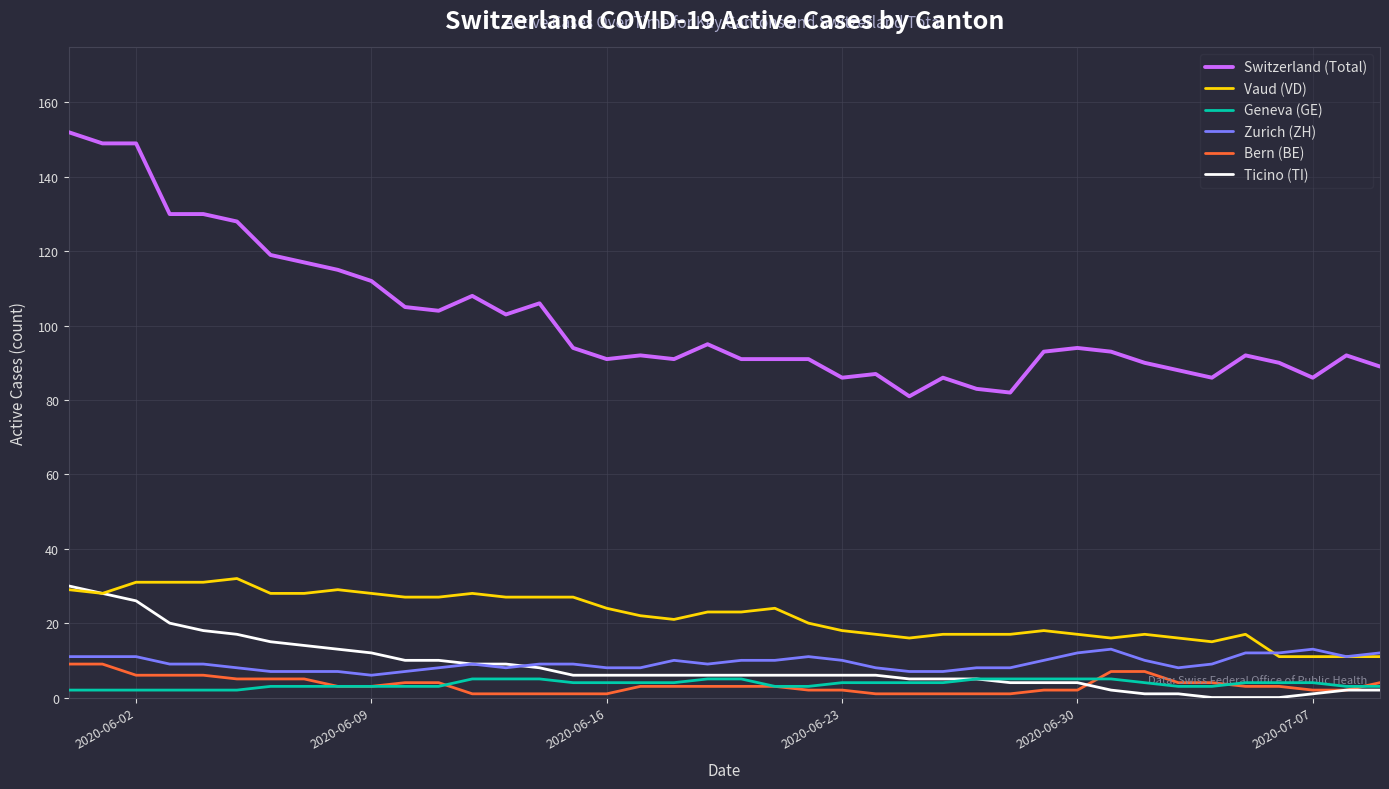

True or false: Vaud (VD) and Switzerland (Total) intersect in this chart.

False